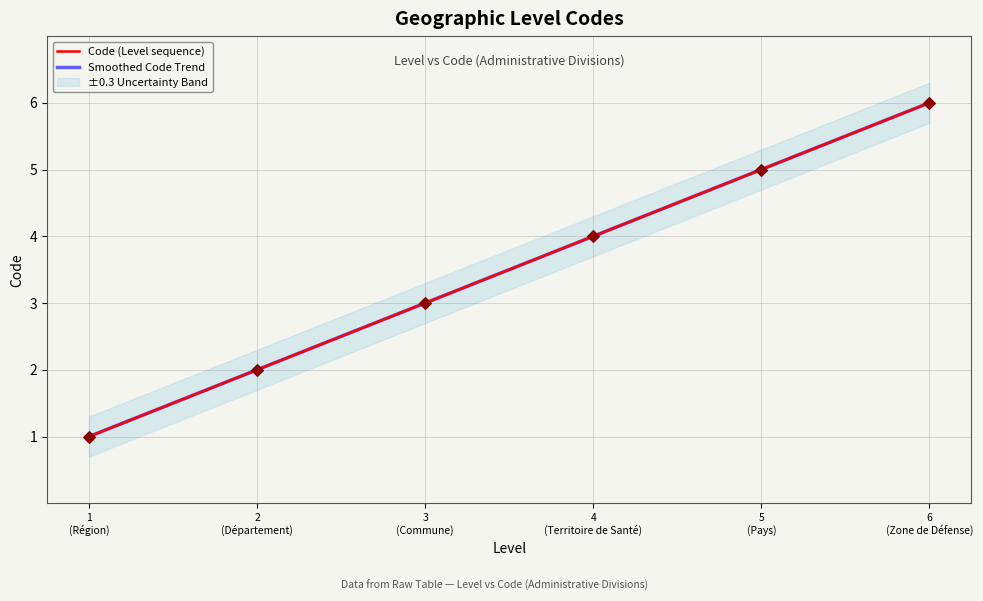

What is the maximum value for Code (Level sequence)?

6